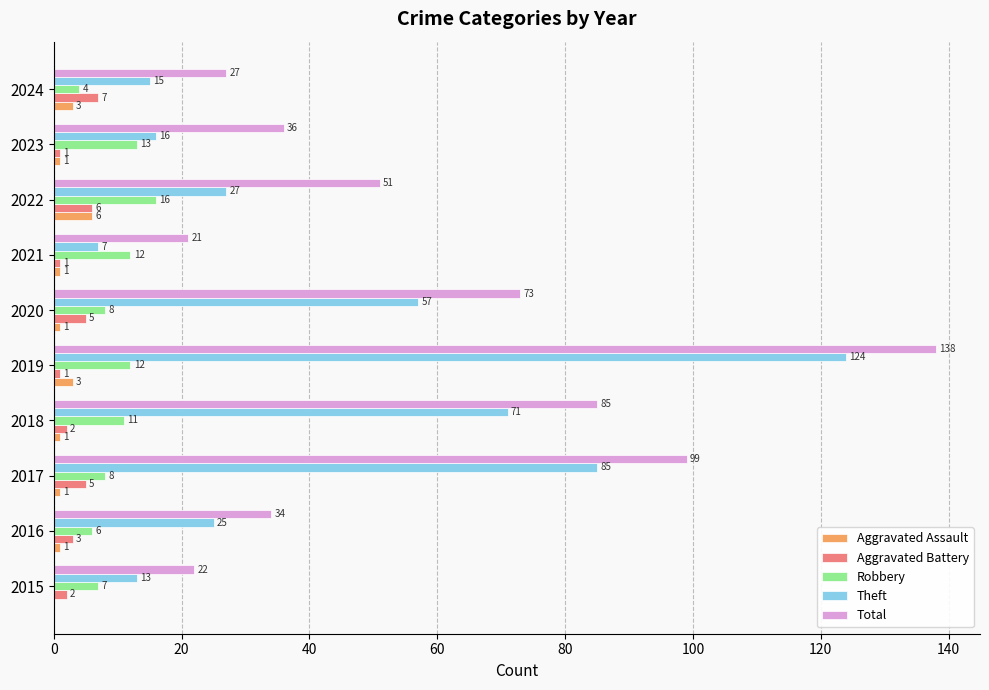

Which category has the highest value in the Theft series?

2019